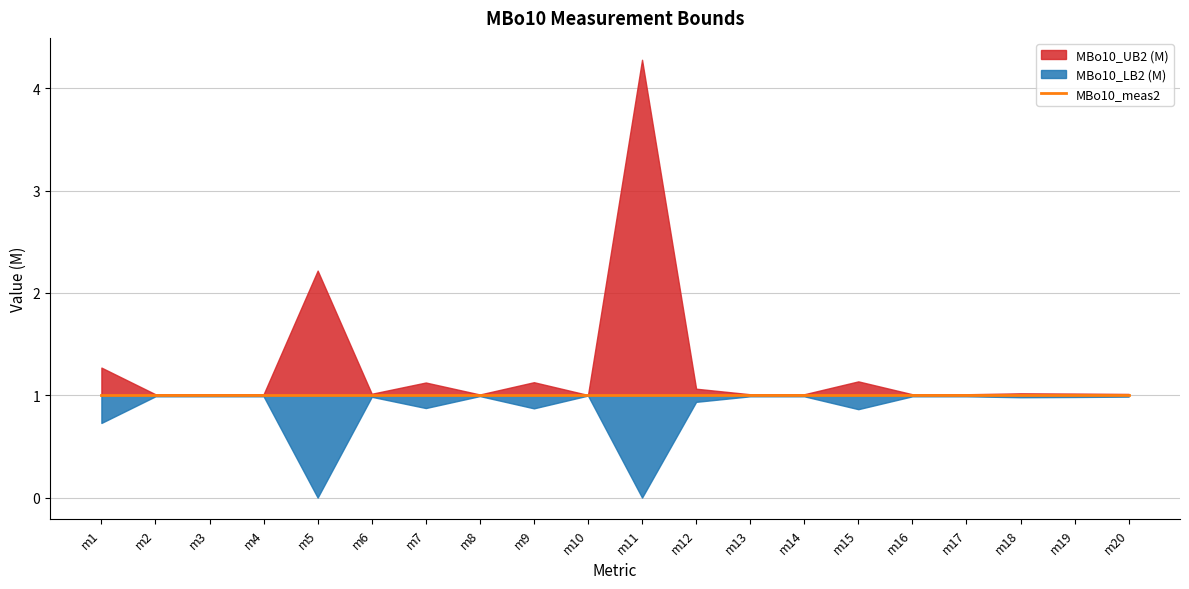

What is the value of the MBo10_UB2 (M) point at the 16th from the left?

1.0